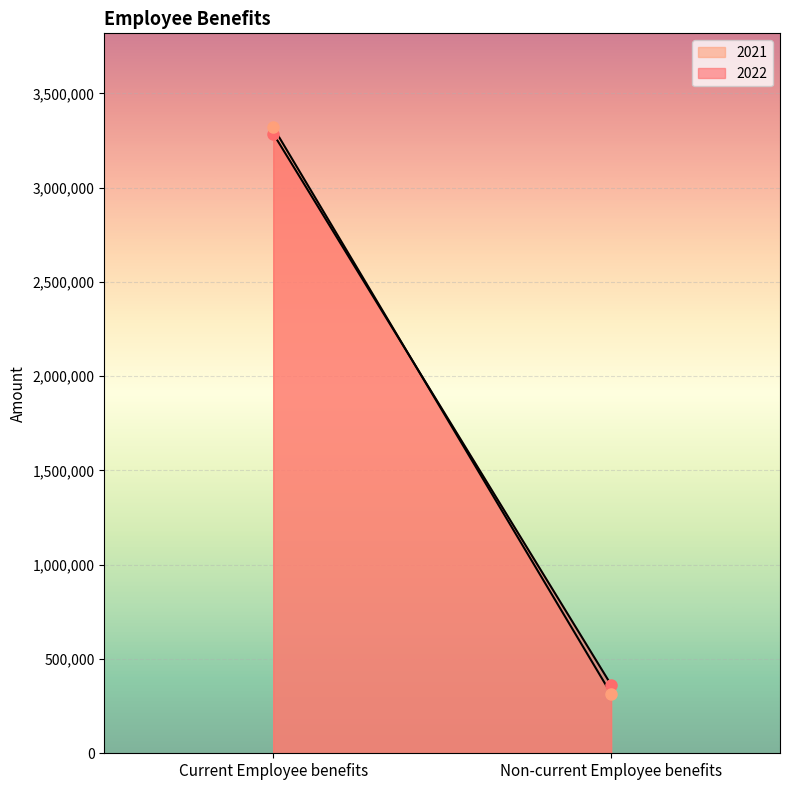

Which has a higher value, Current Employee benefits or Non-current Employee benefits?

Current Employee benefits